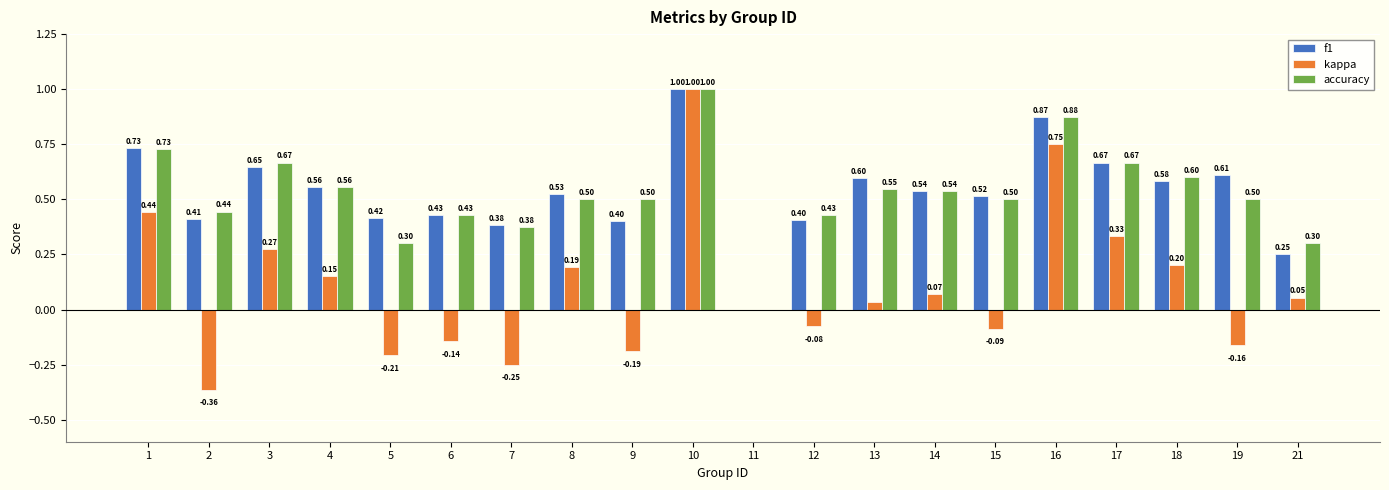

Does the chart contain stacked bars?

No